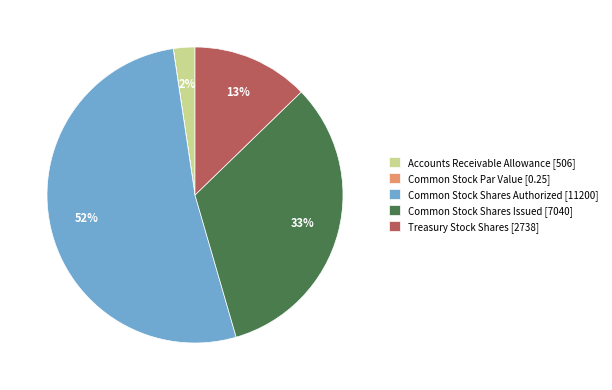

Is the sum of Common Stock Shares Issued [7040] and Common Stock Shares Authorized [11200] greater than half?

Yes